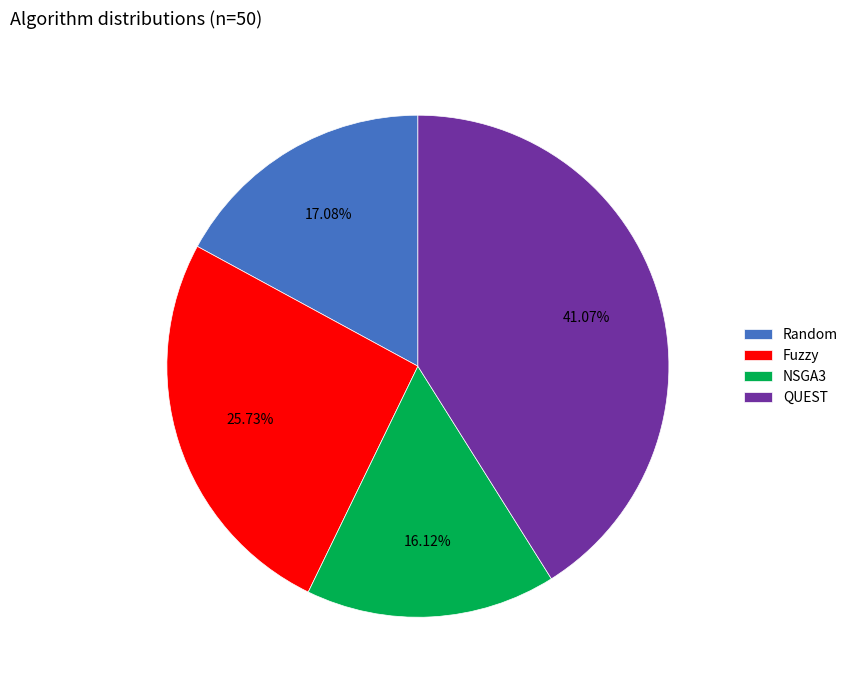

Which slice is the smallest?

NSGA3